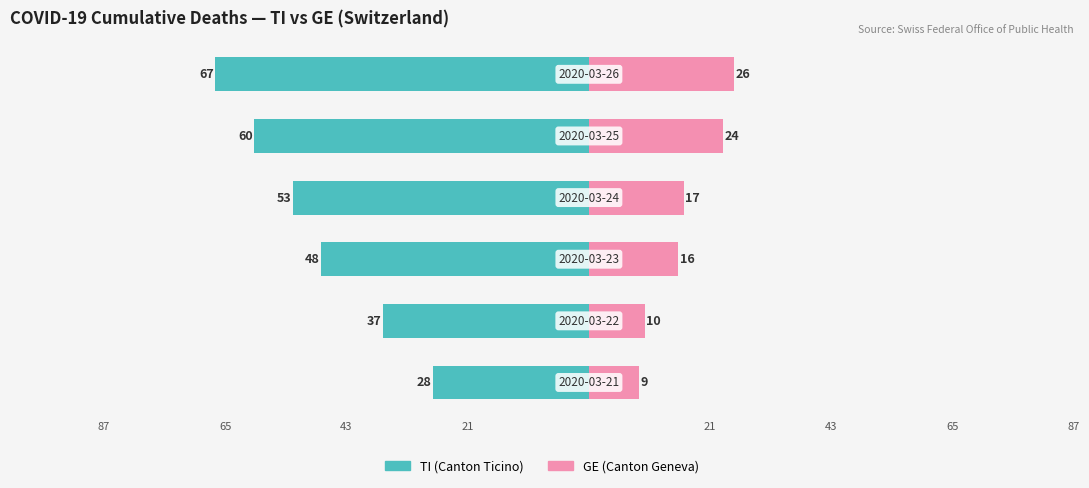

Reading left to right, list all the values displayed in this chart.

TI (Canton Ticino): 21=-28	43=-37	65=-48	87=-53	21=-60	43=-67
GE (Canton Geneva): 21=9	43=10	65=16	87=17	21=24	43=26